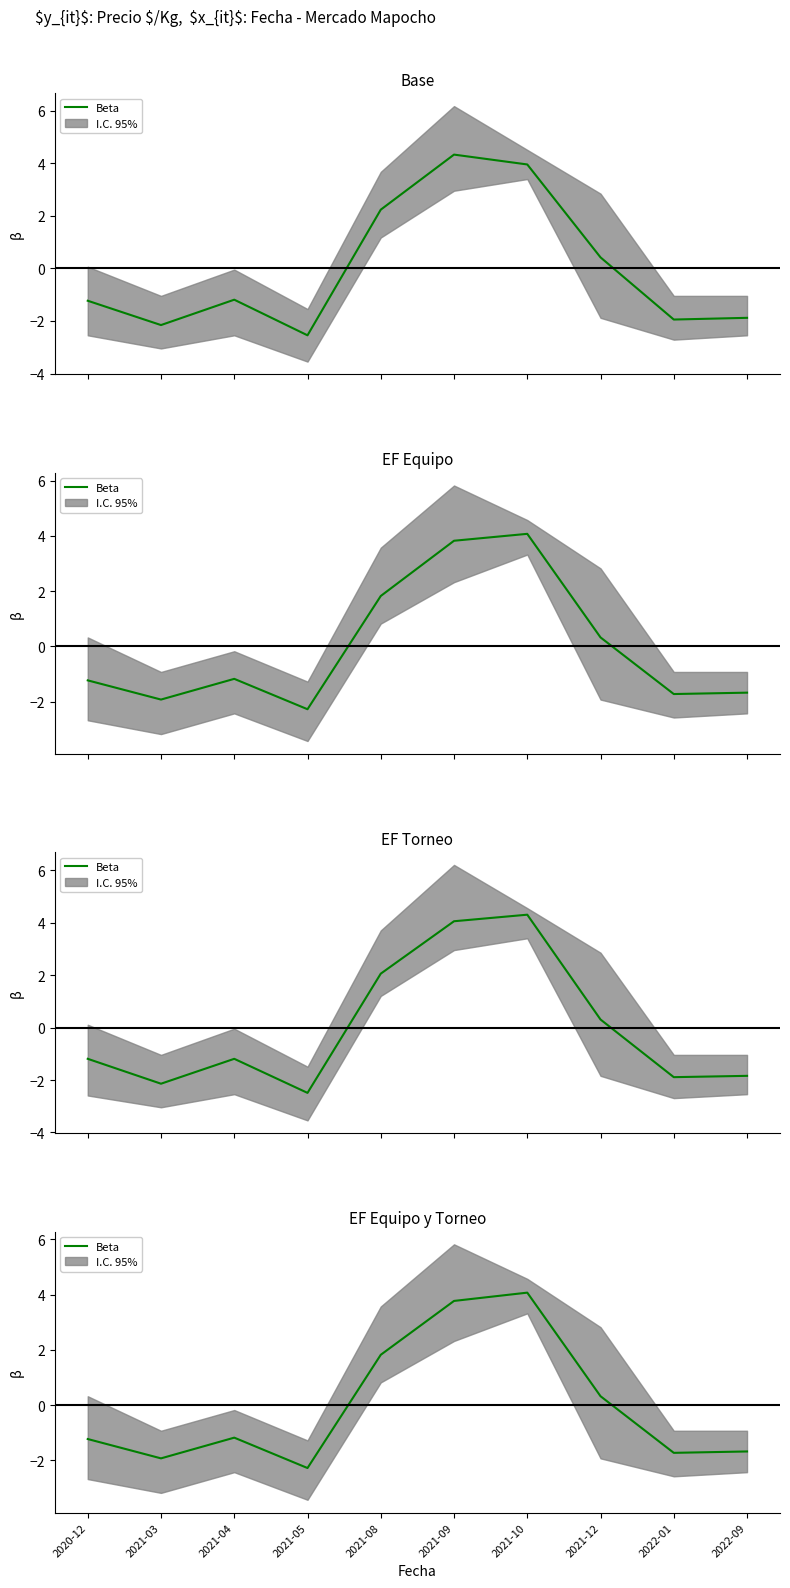

What is the change in value from 2021-03 to 2021-08?

+3.8